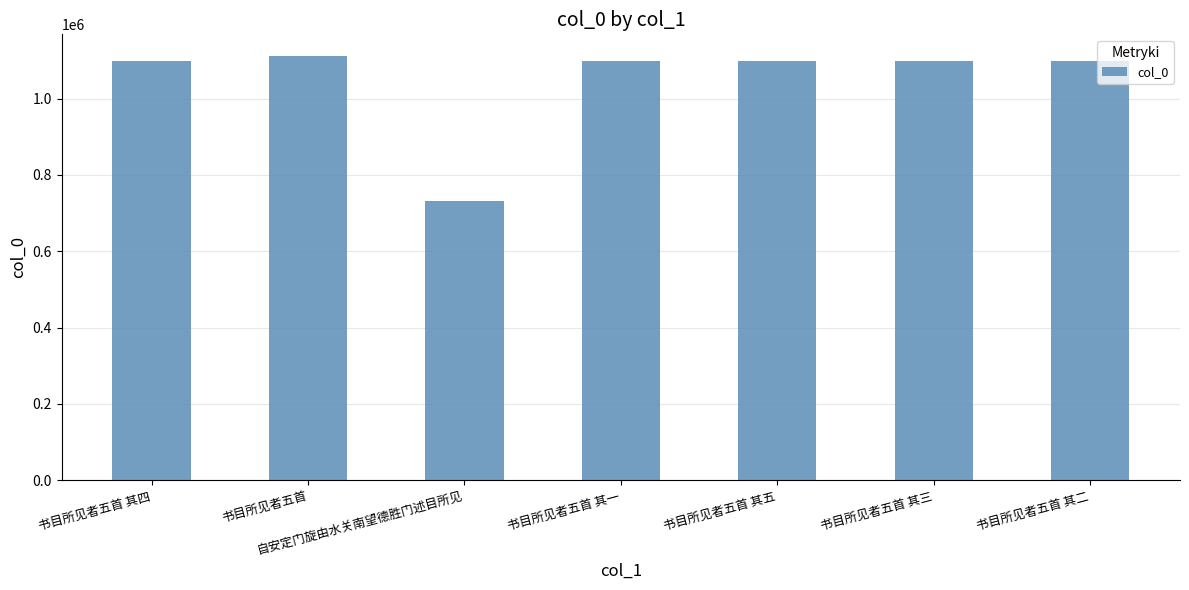

Which label corresponds to the smallest value in the chart?

自安定门旋由水关南望德胜门述目所见